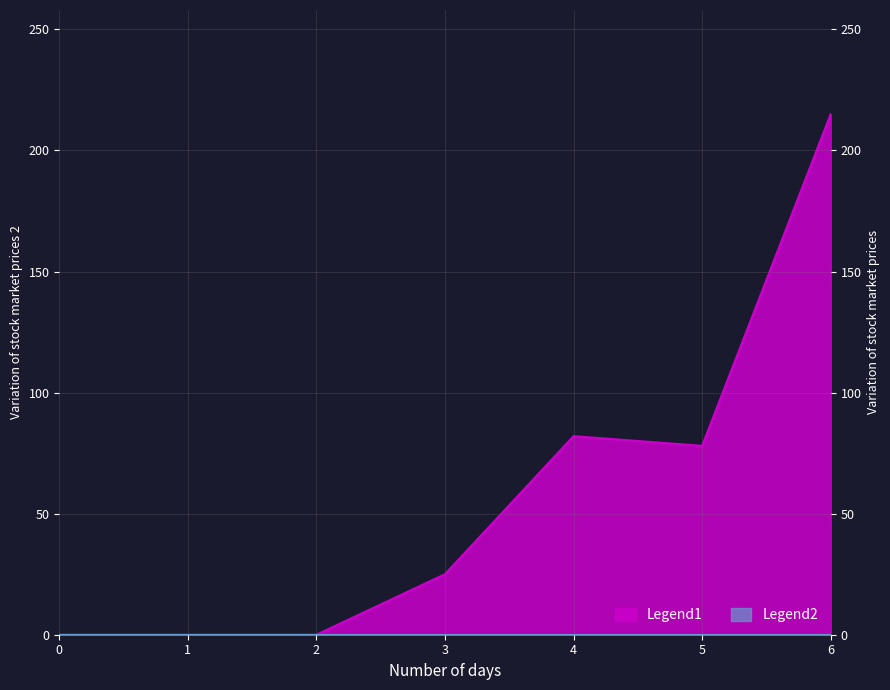

What is the difference between the values at 1 and 3?

25